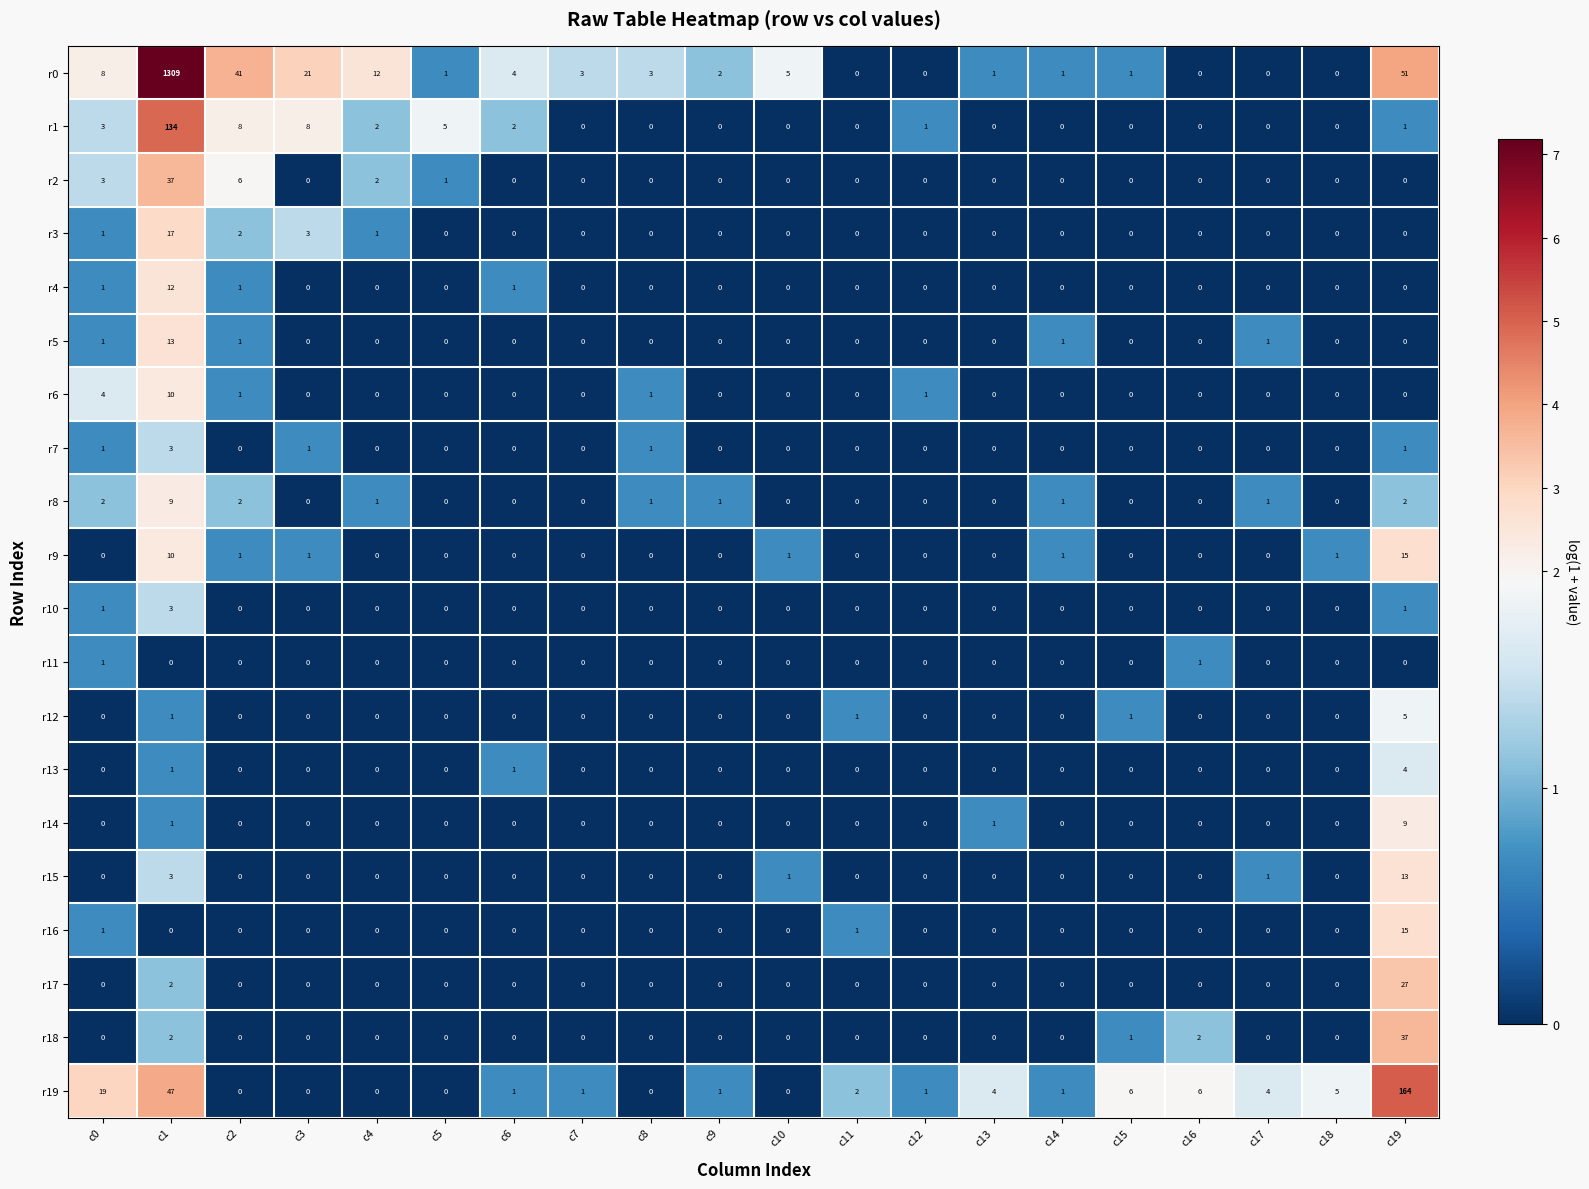

How many categories are shown in the chart?

20